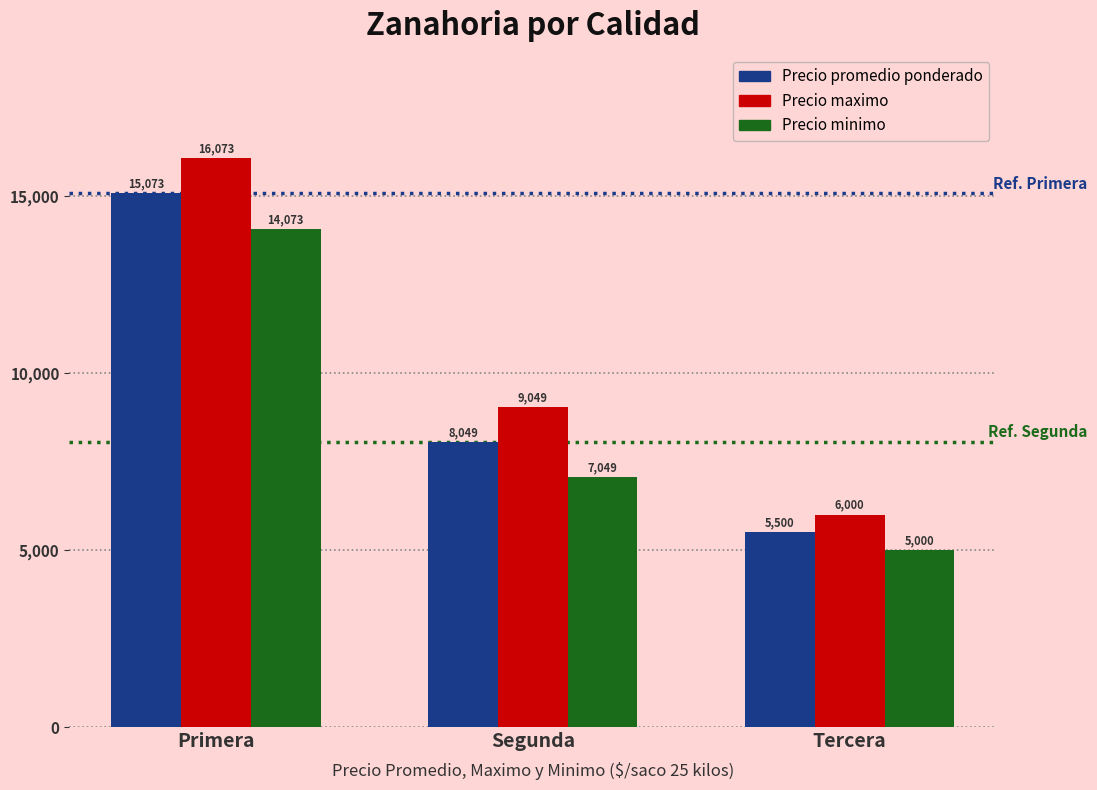

Read the Precio minimo value at Segunda.

7049